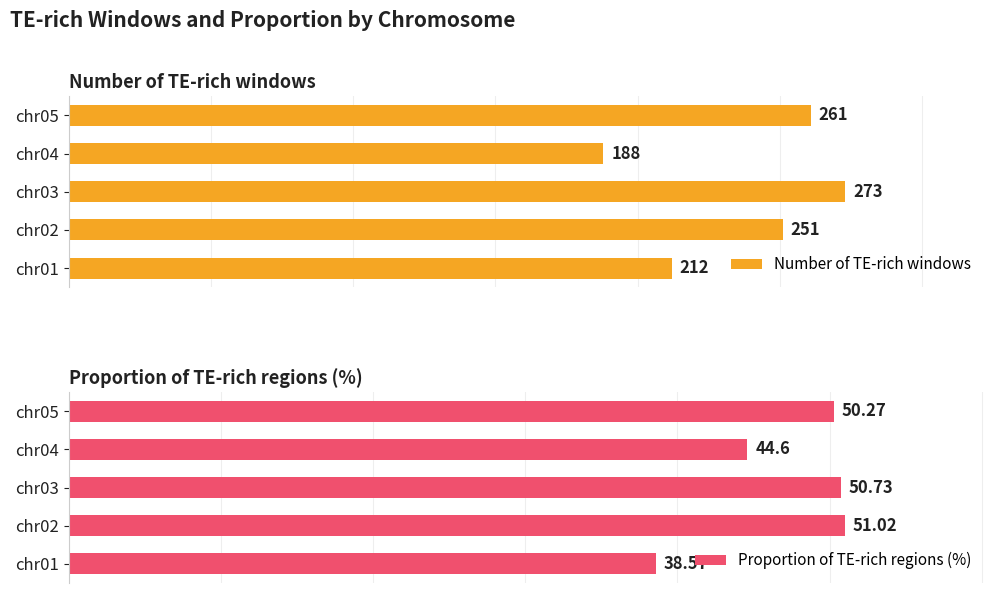

At which label does Number of TE-rich windows reach its minimum?

chr04